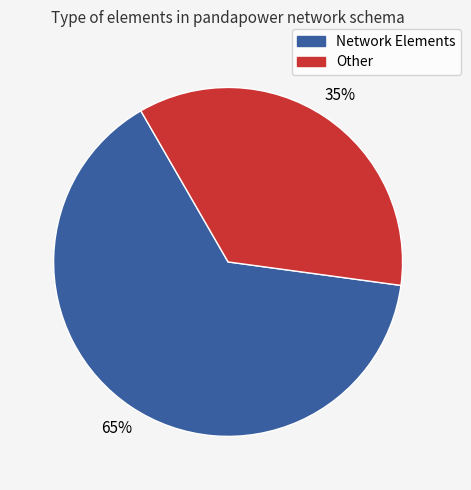

To the nearest percent, what is the average slice percentage?

50%